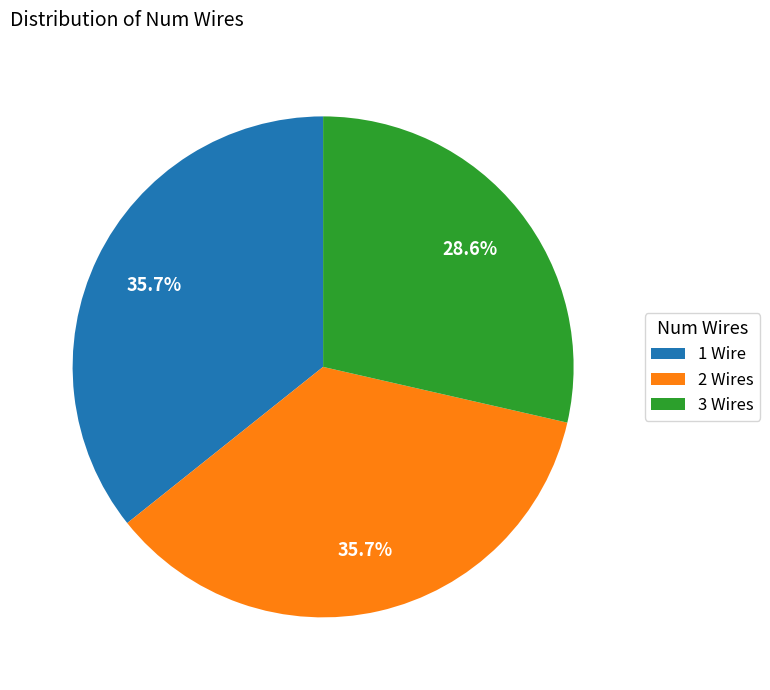

Which slice is the smallest?

3 Wires